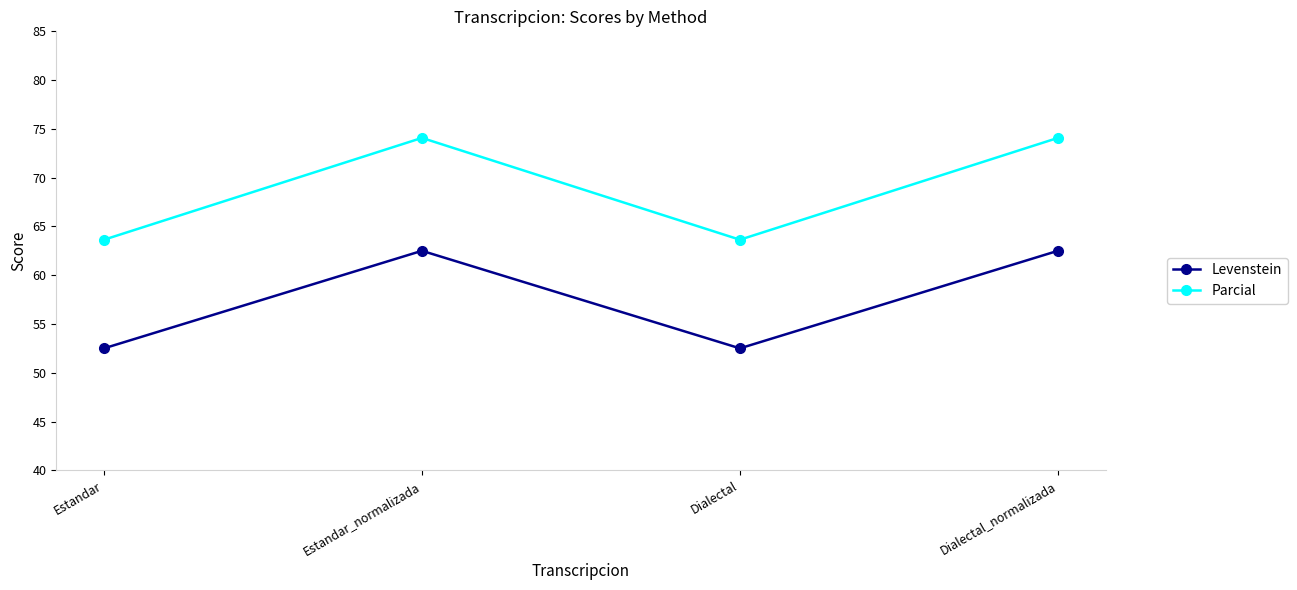

What are all the series names shown in the legend?

Levenstein, Parcial